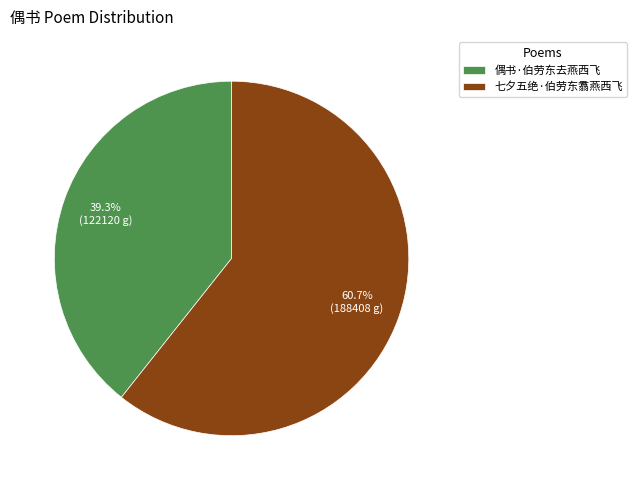

Count the number of slices in the pie.

2